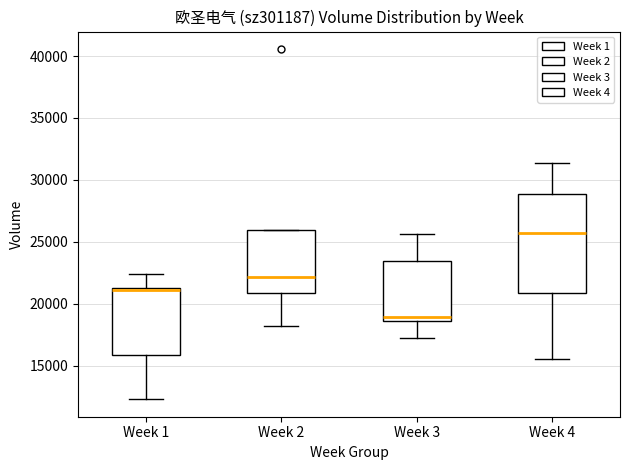

Reading left to right, read every box against the y-axis: the position of its median line, the range the box covers, and the ends of its whiskers. The values are not printed on the chart, so give them approximately, as read against the axis.

Week 1: median 21000 (drawn on the box's upper edge), box 16000 to 21000, whiskers 12500 to 22500
Week 2: median 22000, box 21000 to 26000, whiskers 18000 to 26000
Week 3: median 19000, box 18500 to 23500, whiskers 17000 to 25500
Week 4: median 25500, box 21000 to 29000, whiskers 15500 to 31500